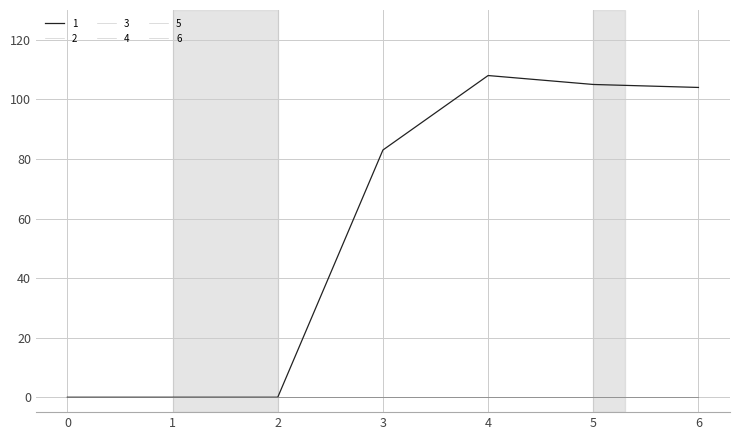

True or false: 5 and 3 intersect in this chart.

False